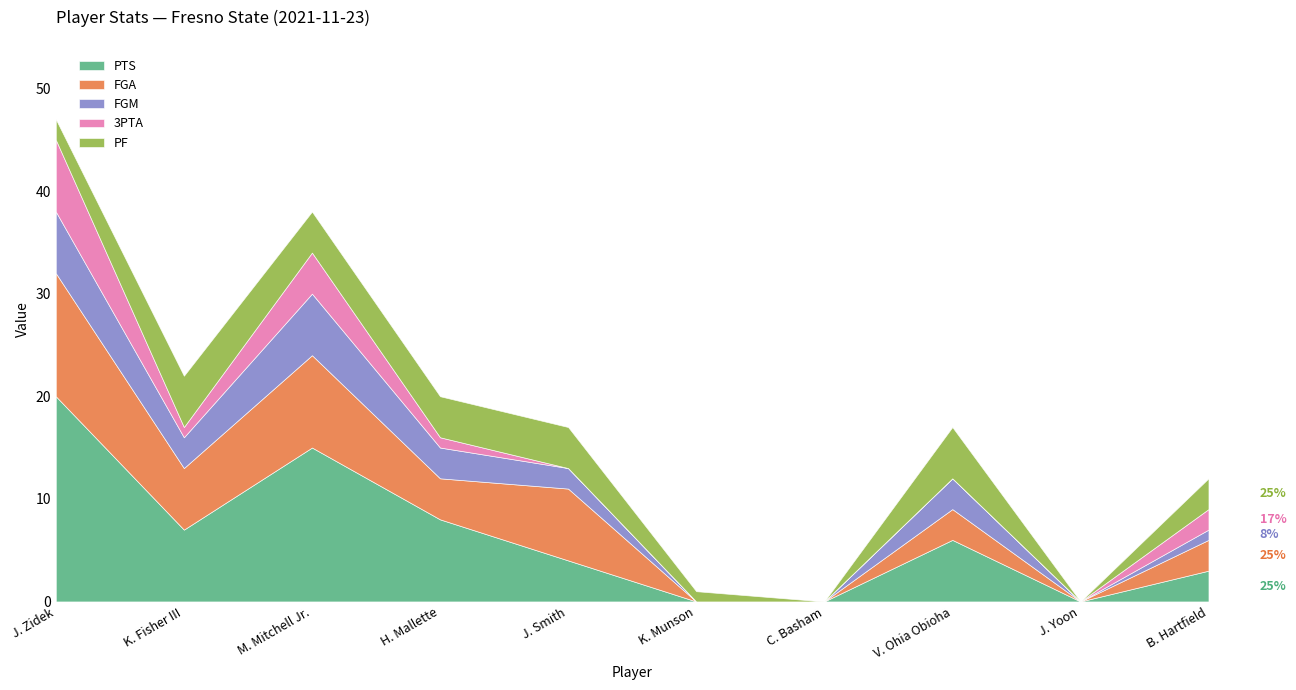

Is the value of FGA at B. Hartfield greater than the value of 3PTA at K. Munson?

Yes